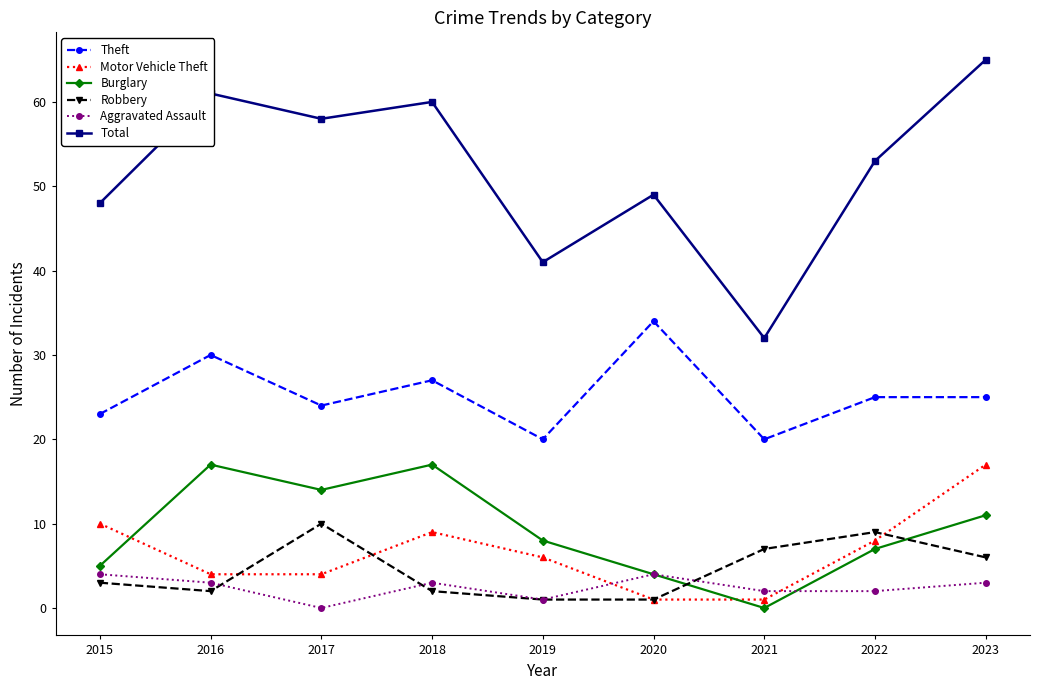

Reading left to right, extract all data points from this chart.

Theft: 2015=23	2016=30	2017=24	2018=27	2019=20	2020=34	2021=20	2022=25	2023=25
Motor Vehicle Theft: 2015=10	2016=4	2017=4	2018=9	2019=6	2020=1	2021=1	2022=8	2023=17
Burglary: 2015=5	2016=17	2017=14	2018=17	2019=8	2020=4	2021=0	2022=7	2023=11
Robbery: 2015=3	2016=2	2017=10	2018=2	2019=1	2020=1	2021=7	2022=9	2023=6
Aggravated Assault: 2015=4	2016=3	2017=0	2018=3	2019=1	2020=4	2021=2	2022=2	2023=3
Total: 2015=48	2016=61	2017=58	2018=60	2019=41	2020=49	2021=32	2022=53	2023=65